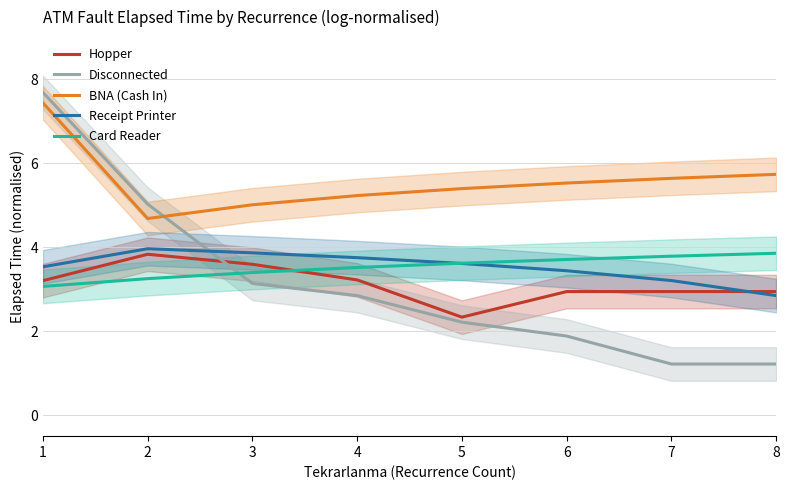

Reading left to right, extract all data points from this chart.

Hopper: 3.2	3.8	3.6	3.2	2.3	2.9	2.9	2.9
Disconnected: 7.7	5.0	3.1	2.8	2.2	1.9	1.2	1.2
BNA (Cash In): 7.4	4.7	5.0	5.2	5.4	5.5	5.6	5.7
Receipt Printer: 3.5	4.0	3.9	3.7	3.6	3.4	3.2	2.8
Card Reader: 3.1	3.3	3.4	3.5	3.6	3.7	3.8	3.9